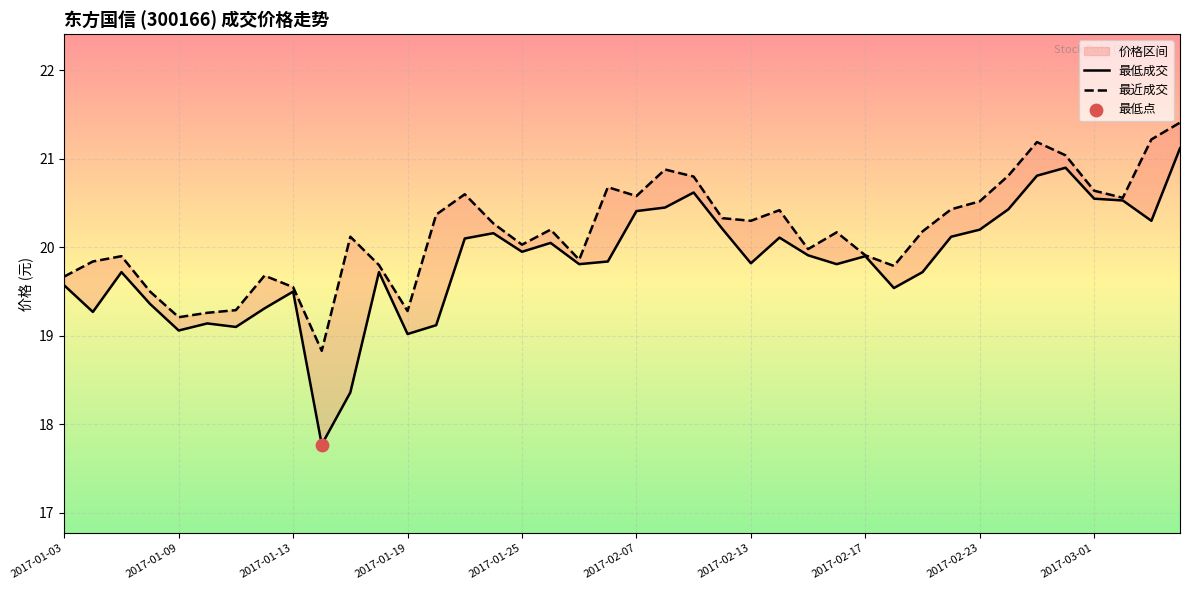

Which series reaches the minimum Y coordinate?

最低成交